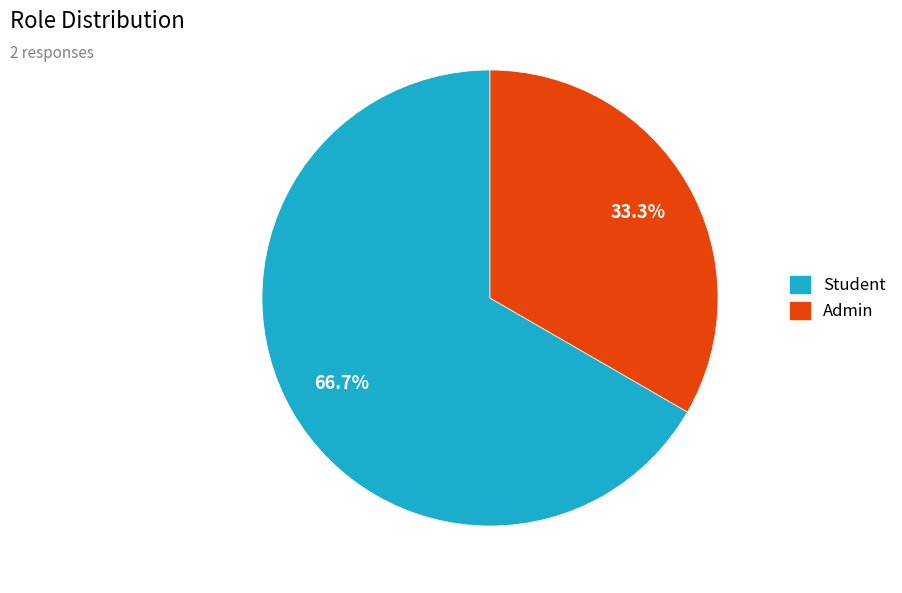

Which has a higher value, Student or Admin?

Student